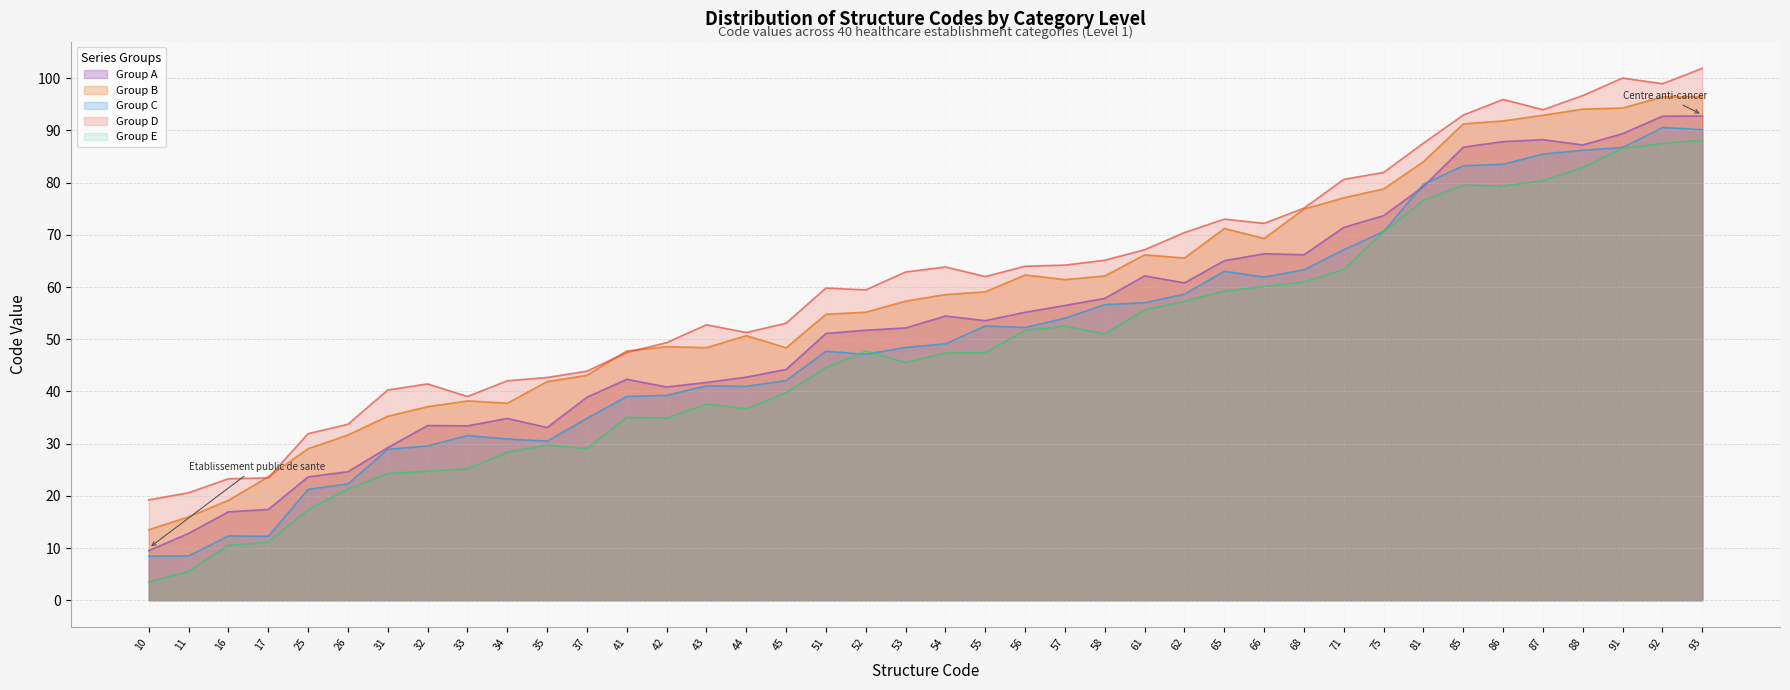

Rank the series by their average value, from highest to lowest.

Group D, Group B, Group A, Group C, Group E